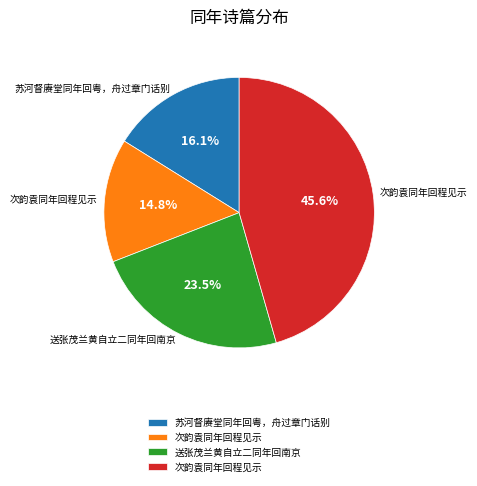

To the nearest percent, what is the average slice percentage?

25%